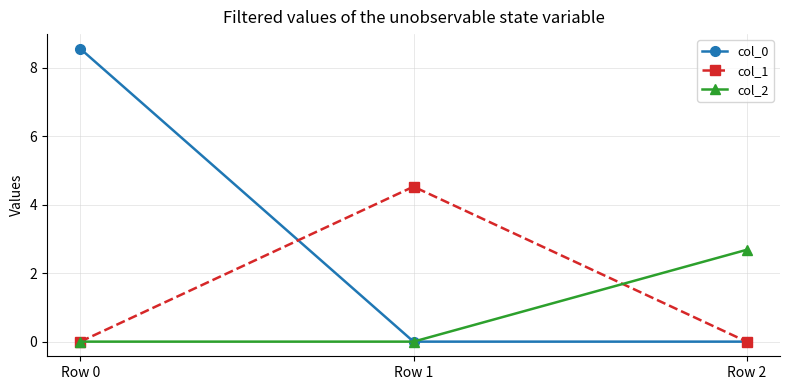

Rank the series by their average value, from highest to lowest.

col_0, col_1, col_2